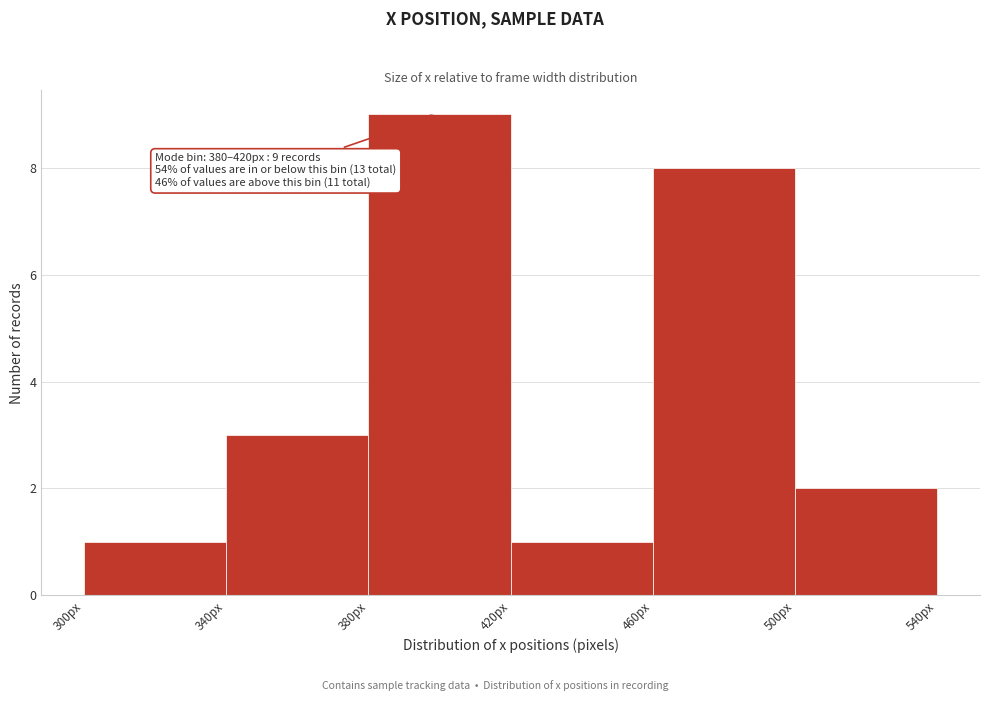

Over which range of the x-axis is the bar tallest?

380 to 420